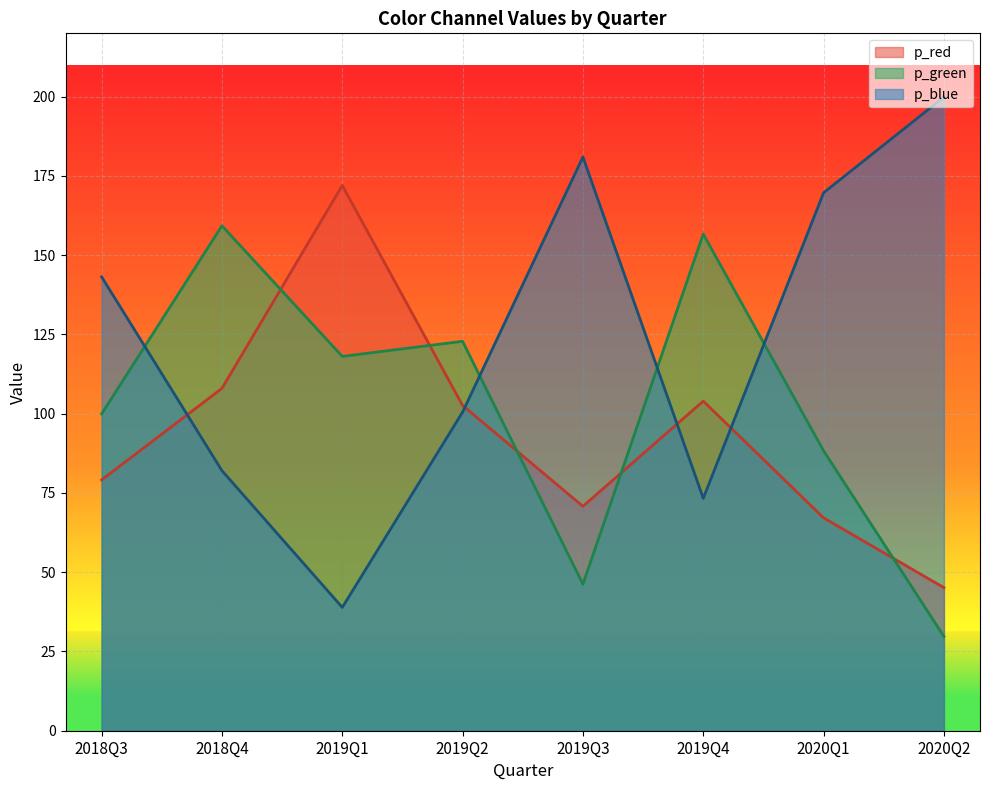

At which label is p_red closest to 108?

2018Q4